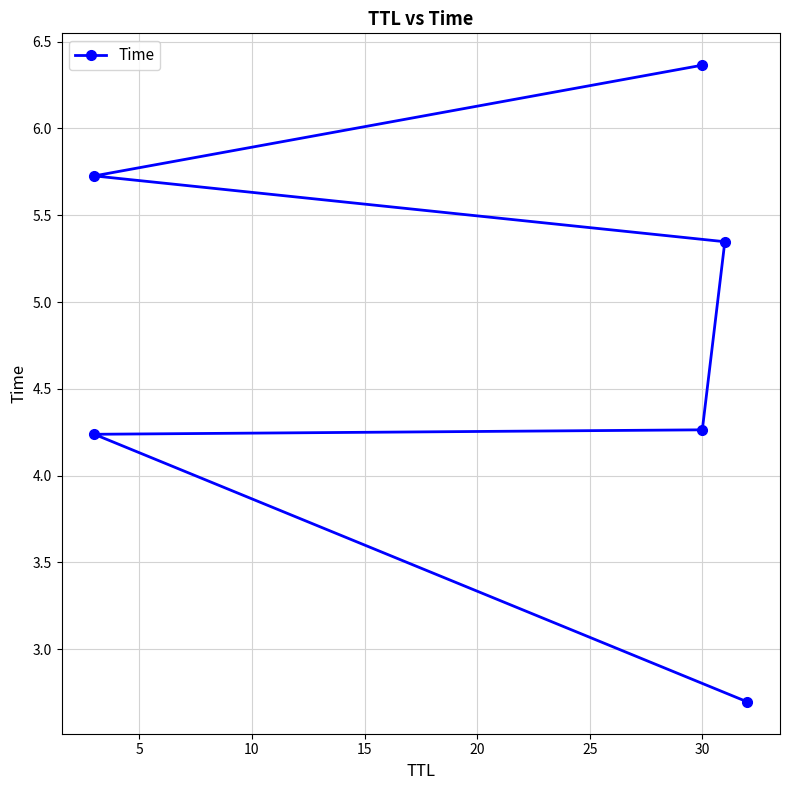

Is this an area chart (filled region under the line)?

No